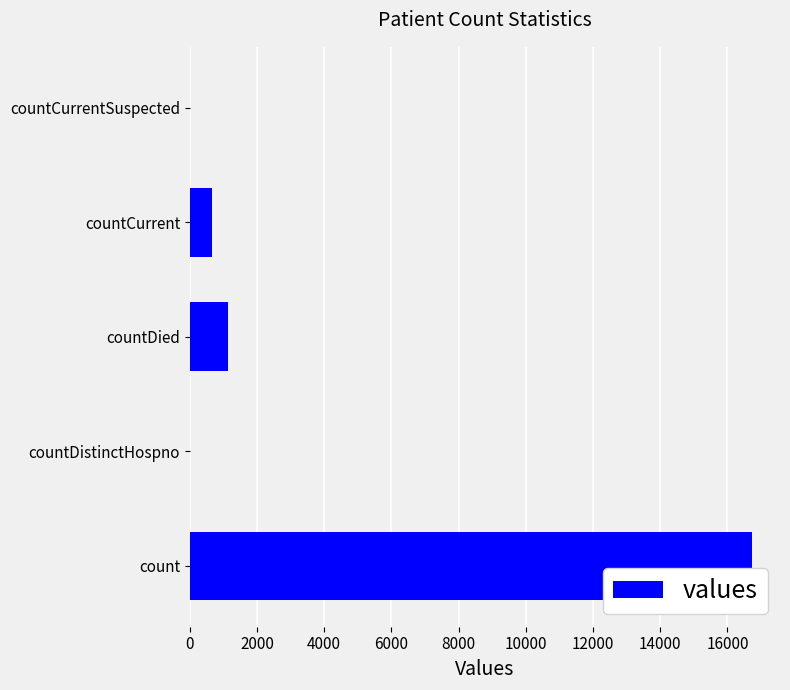

What is the greatest value displayed?

16729